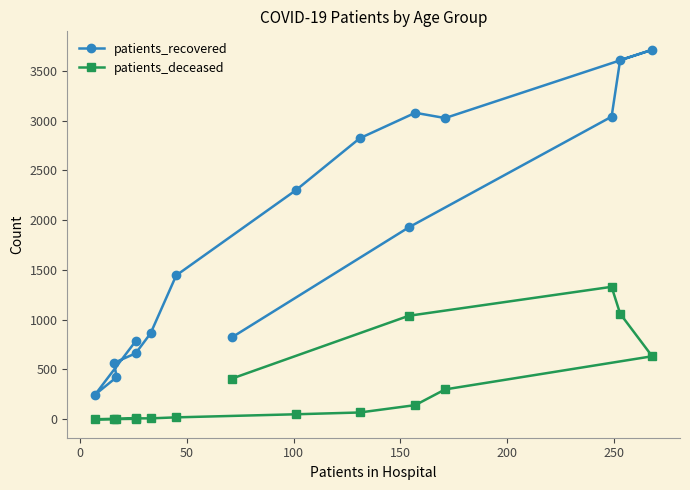

How many data points in patients_deceased are less than 68?

8